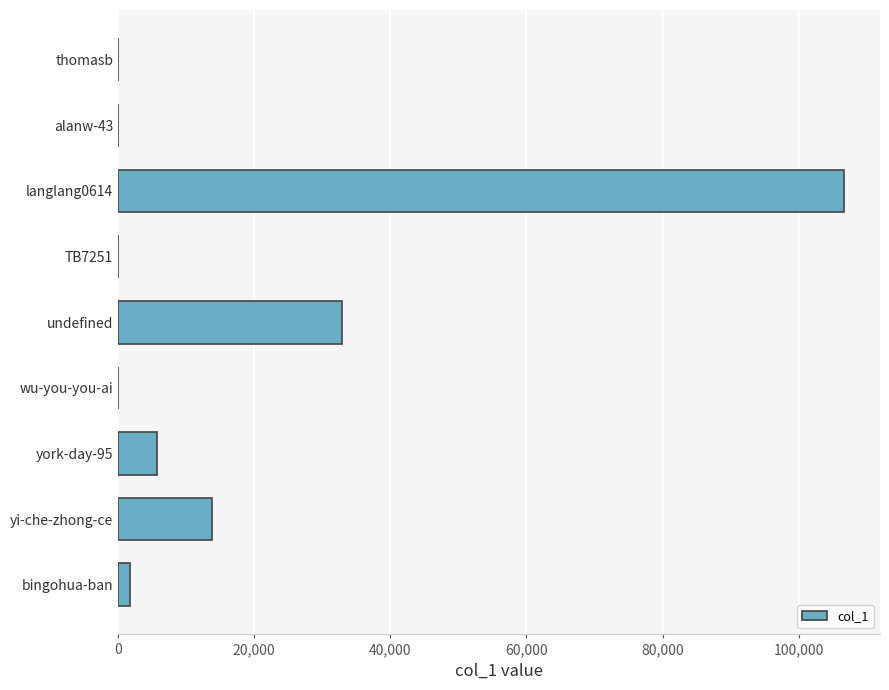

At which label is the value closest to 53307?

undefined